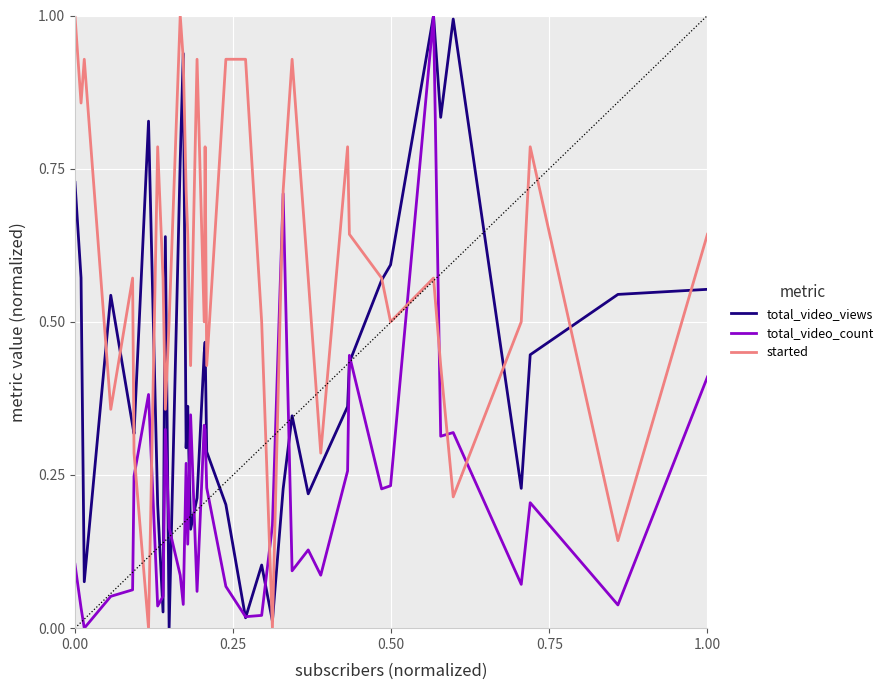

Which series has the largest total across all categories?

started